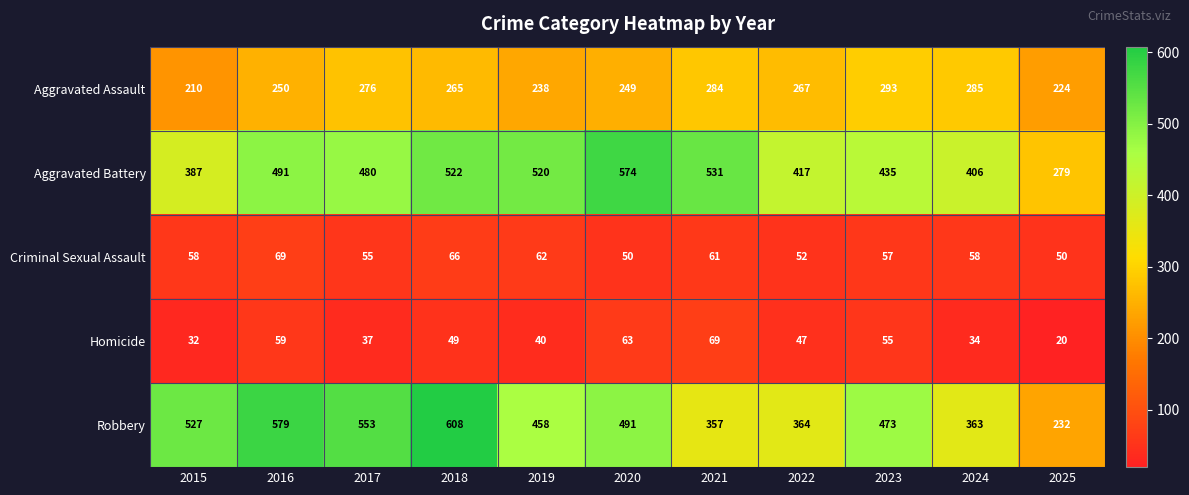

Is it true that Homicide equals 37 at 2017?

True